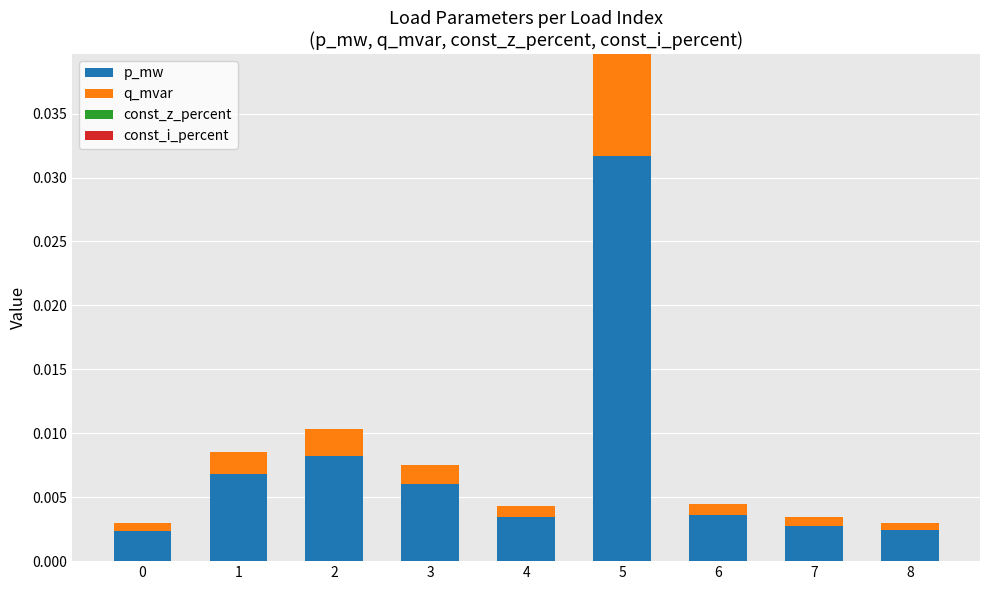

How many bars are there in total?

9